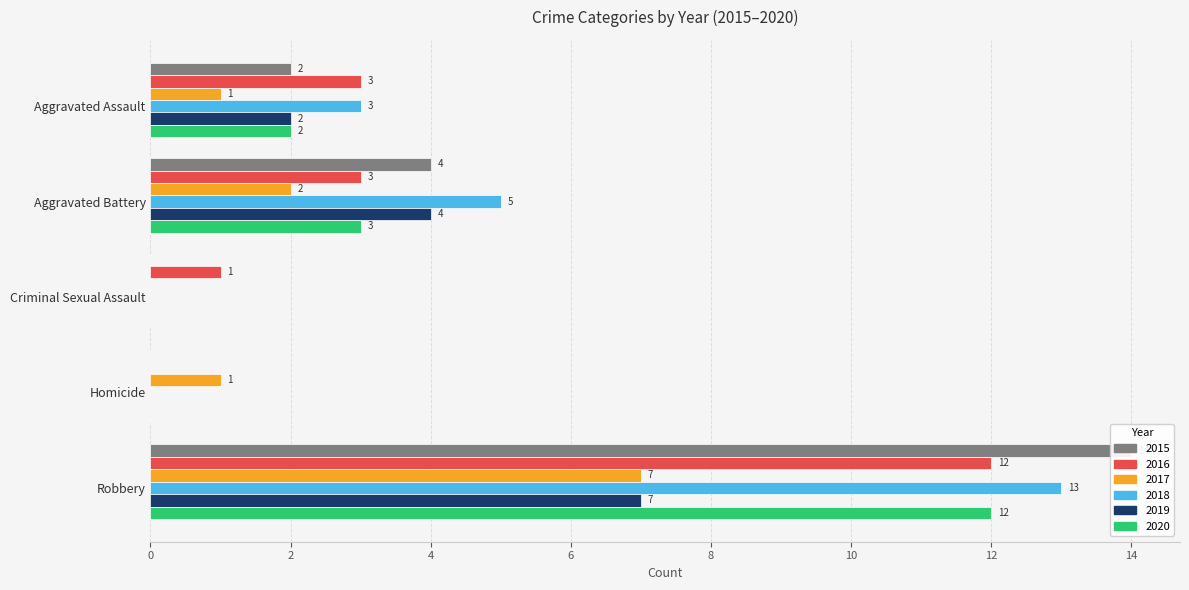

How many categories are shown in the chart?

5